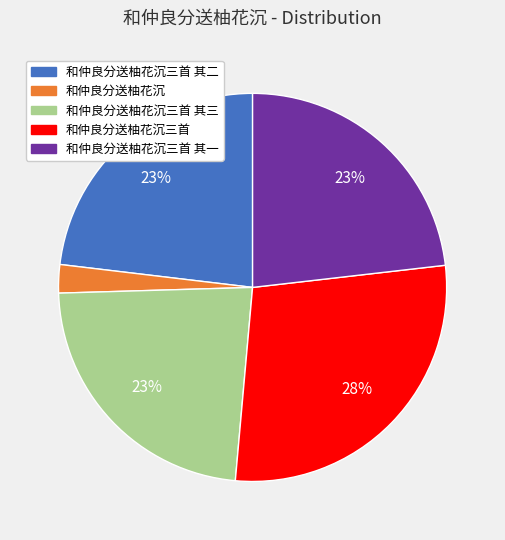

To the nearest percent, what is the difference between the largest and smallest slice percentages?

26%